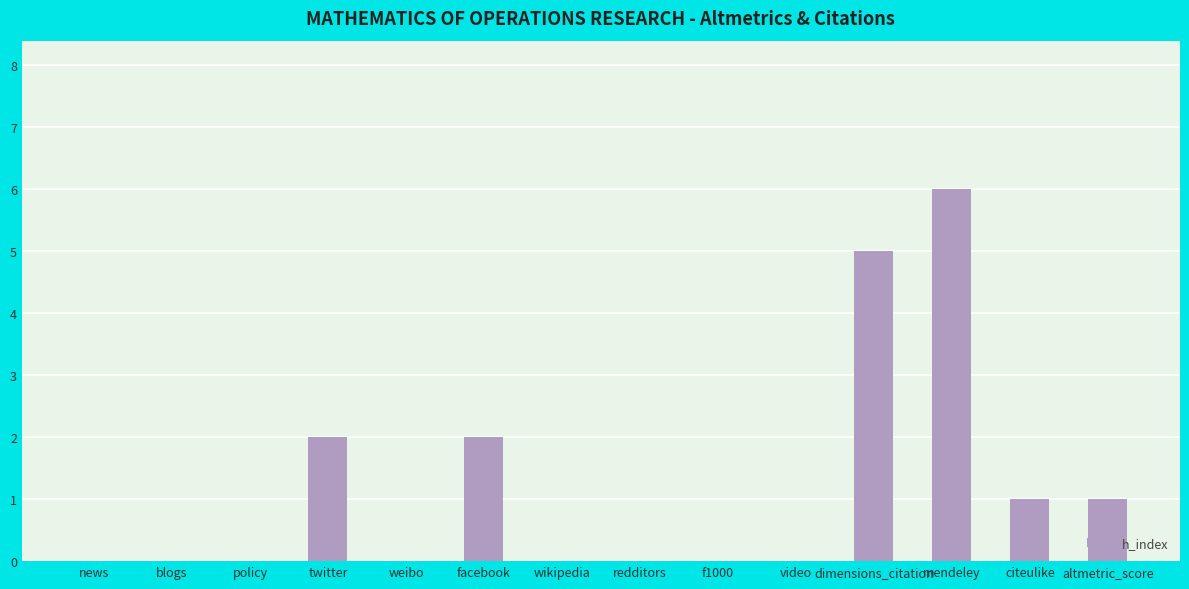

True or false: the data shows 0 at f1000.

True